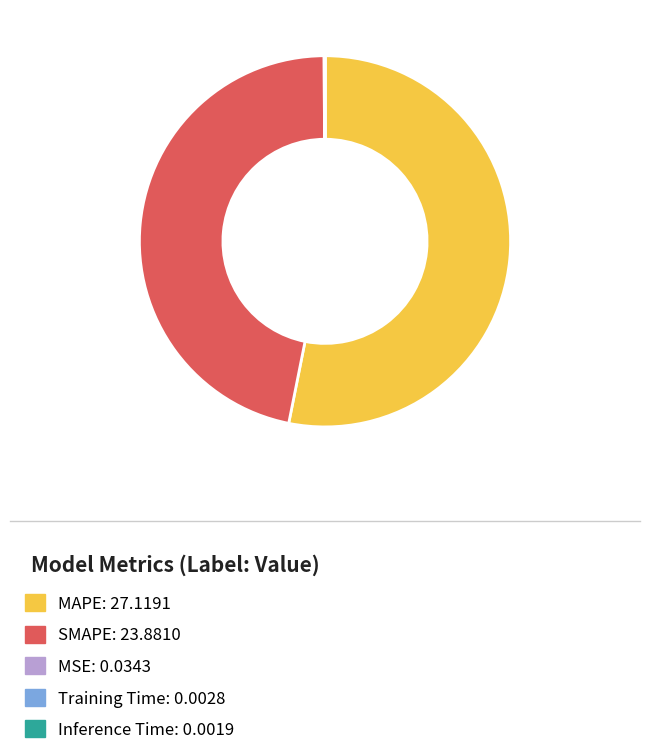

The MAPE: 27.1191 slice represents 59% of the pie. True or false?

False